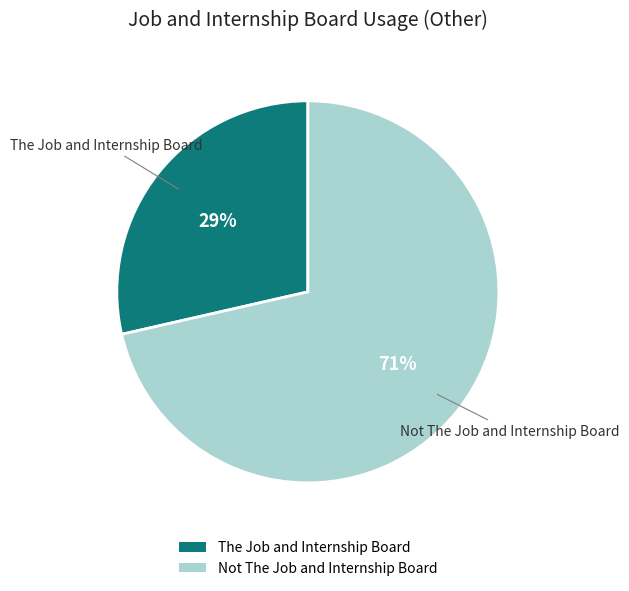

How many segments does this pie chart have?

2